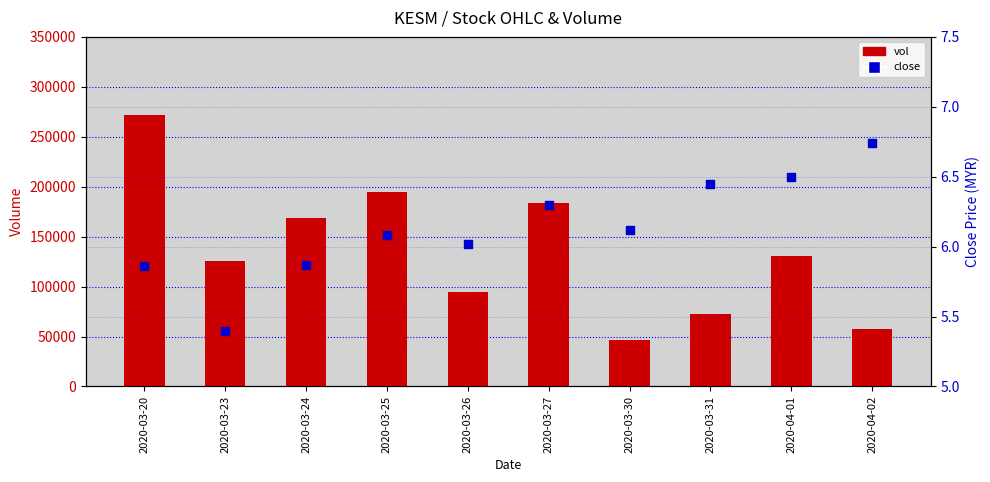

What are all the series names shown in the legend?

vol, close